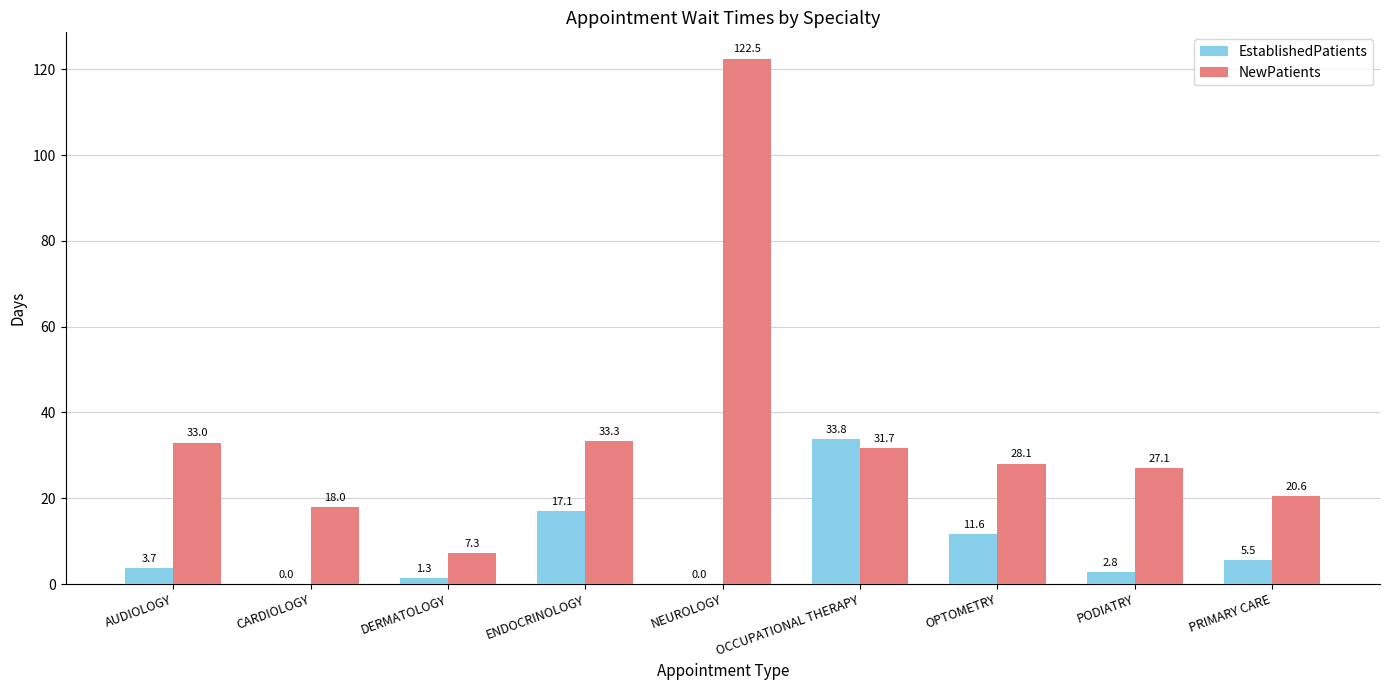

How many distinct data groups are displayed?

2